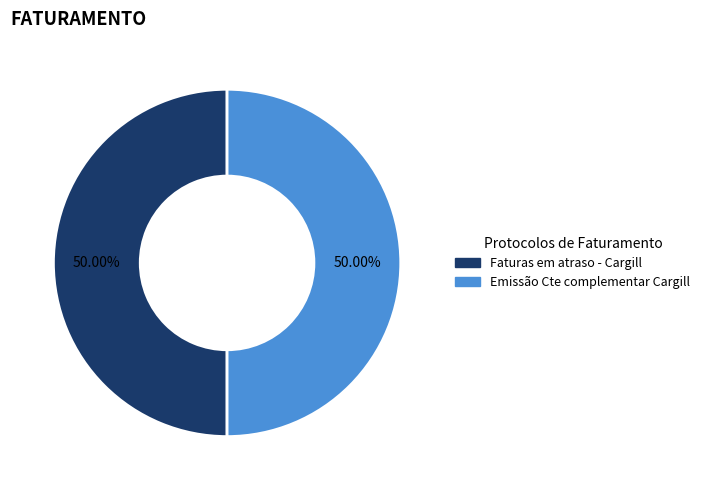

How much of the chart is everything except Emissão Cte complementar Cargill?

50.0%